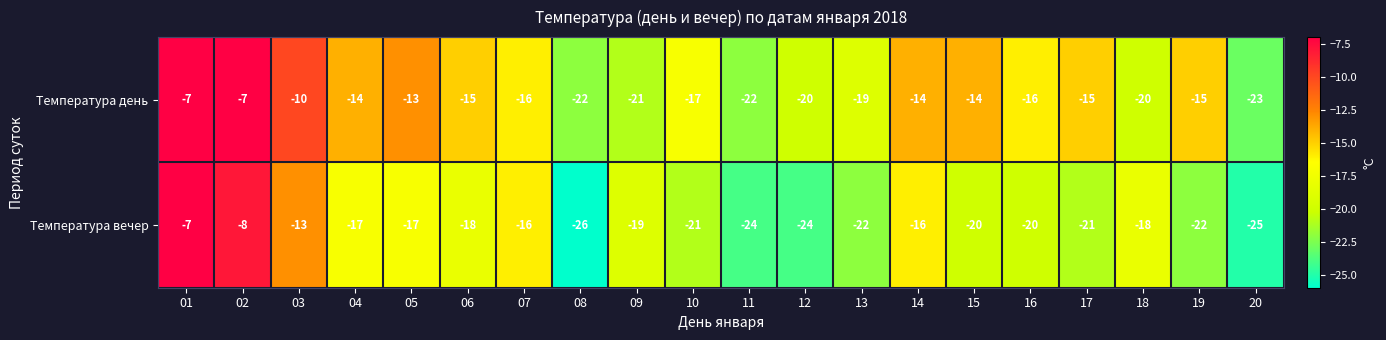

What is the total value across all series at 07?

-32